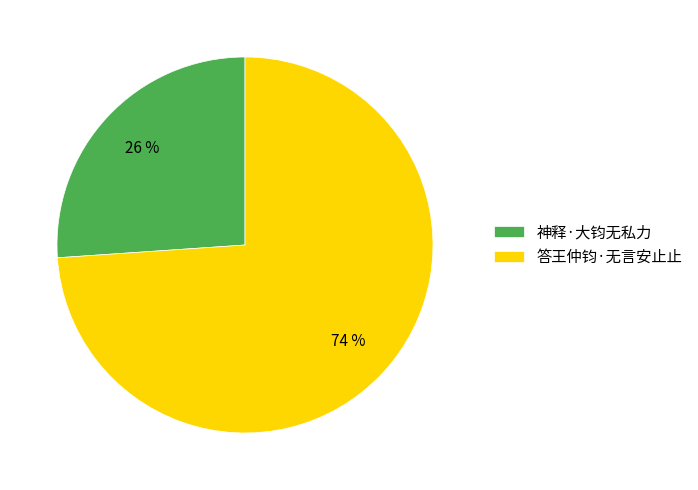

Combined, do 答王仲钧·无言安止止 and 神释·大钧无私力 account for over 50%?

Yes